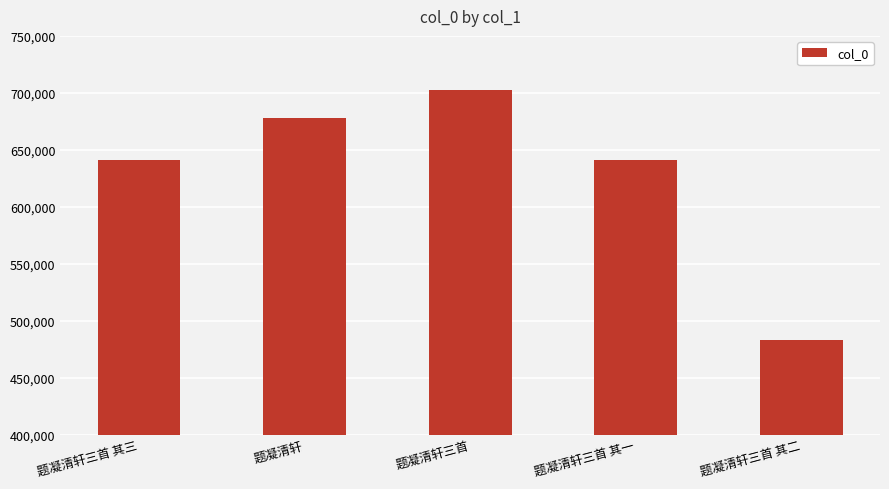

What is the sum of the values at 题凝清轩三首 其一 and 题凝清轩三首?

1343458